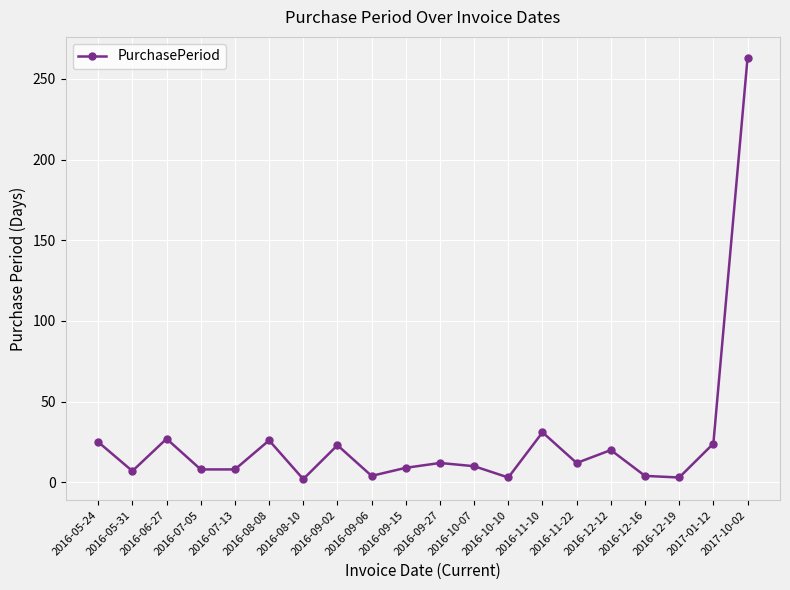

The value at 2016-07-05 is 8. True or false?

True